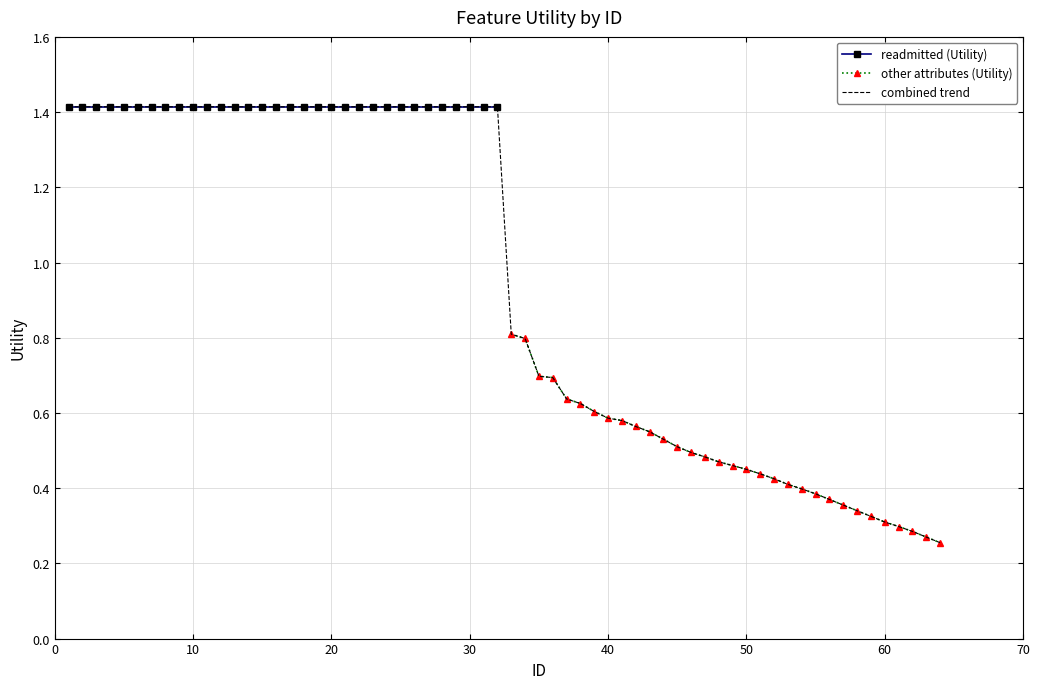

Is this an area chart (filled region under the line)?

No